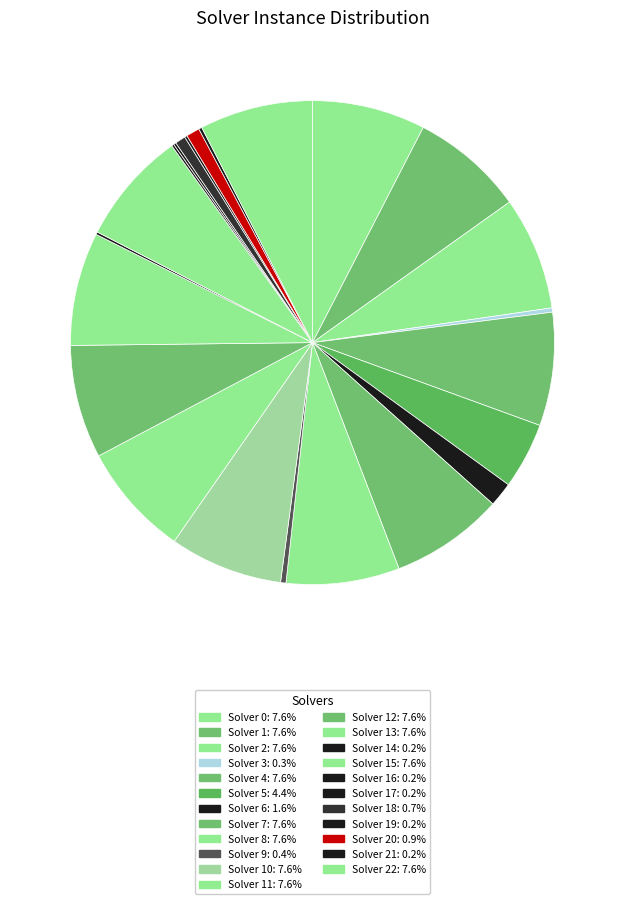

Which category has the biggest portion of the pie?

Solver 0